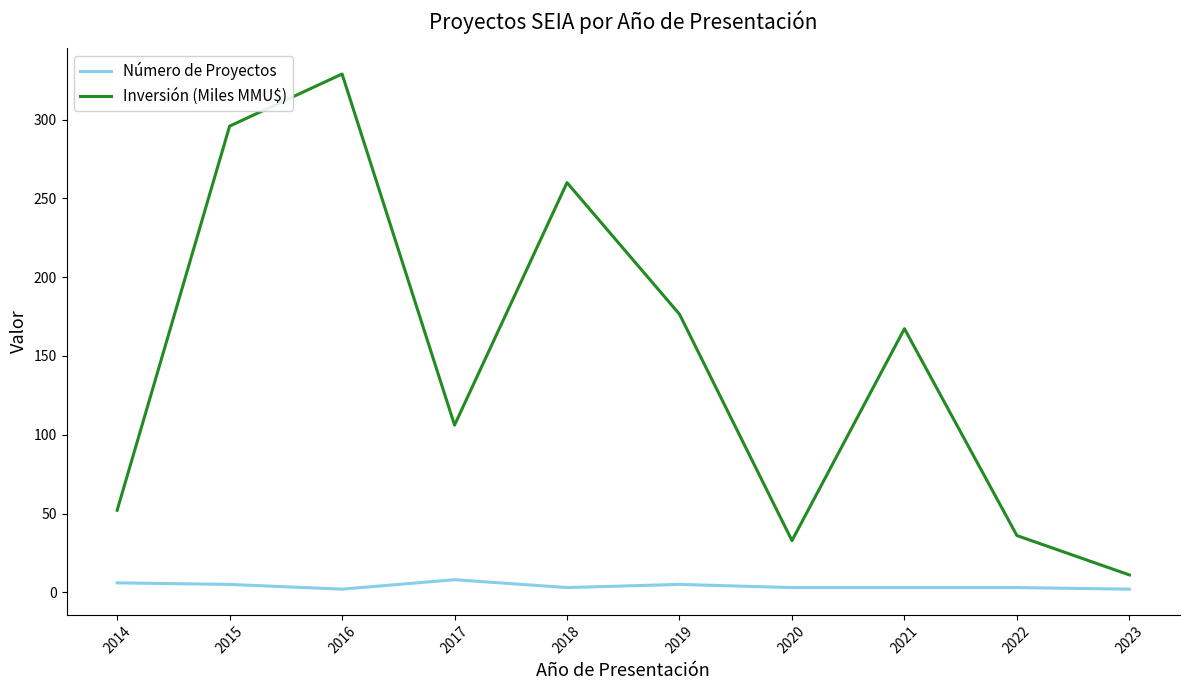

Which category has the highest value in the Inversión (Miles MMU$) series?

2016